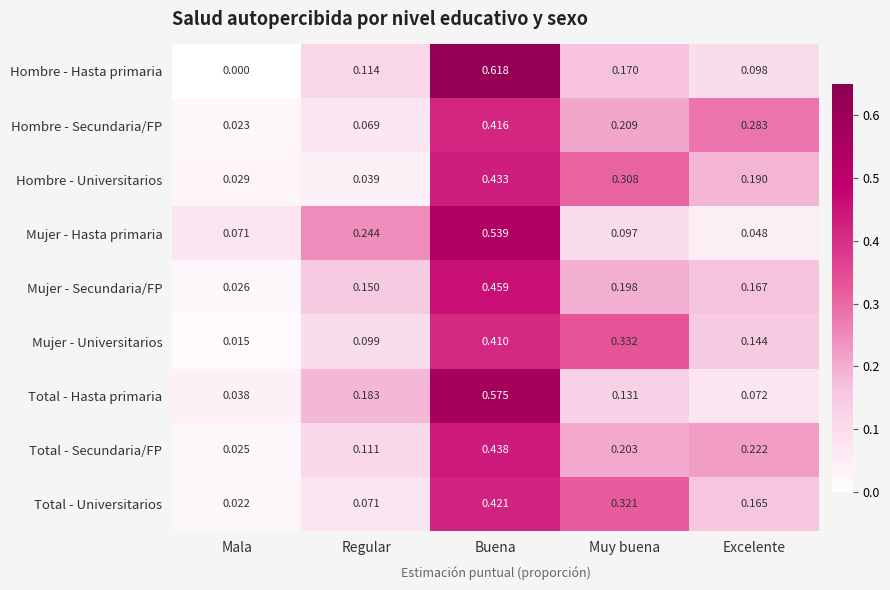

At which label does Mujer - Universitarios reach its minimum?

Mala